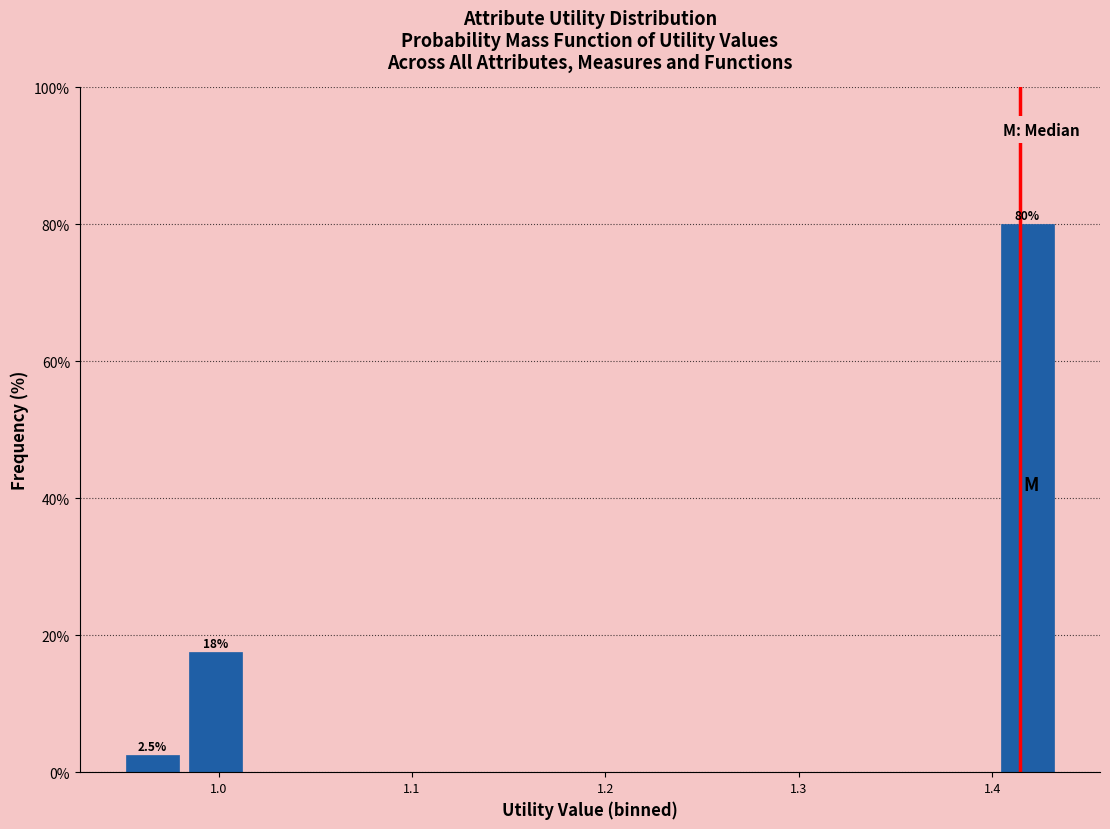

Read against the x-axis, roughly where is the centre of the tallest bar?

1.42